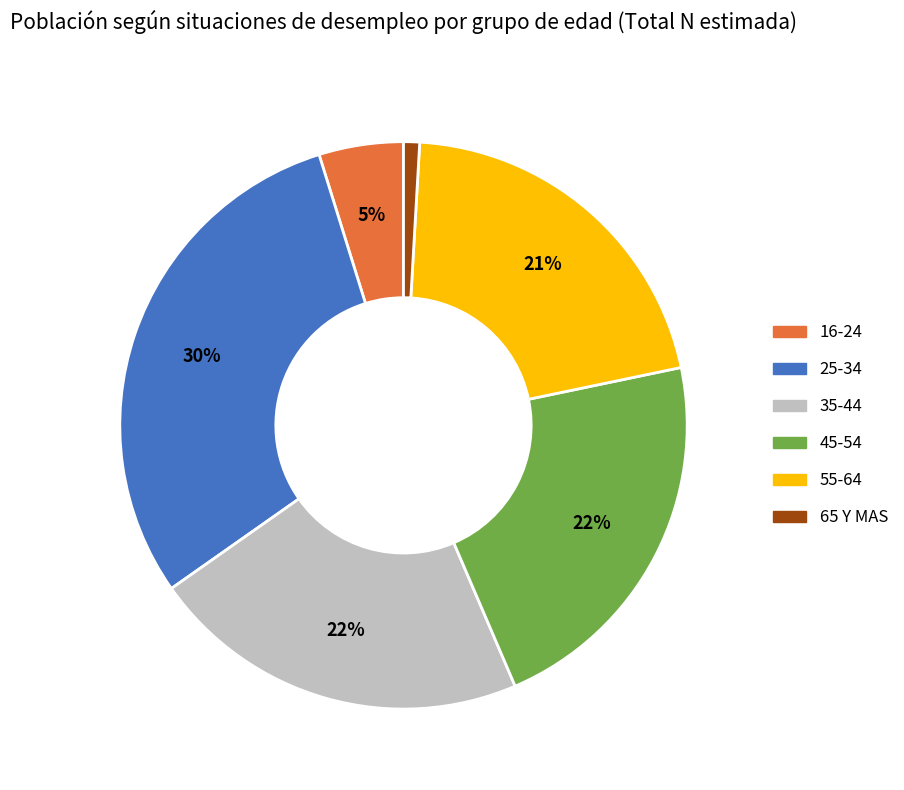

Is it true that 16-24 is 5% of the pie?

True